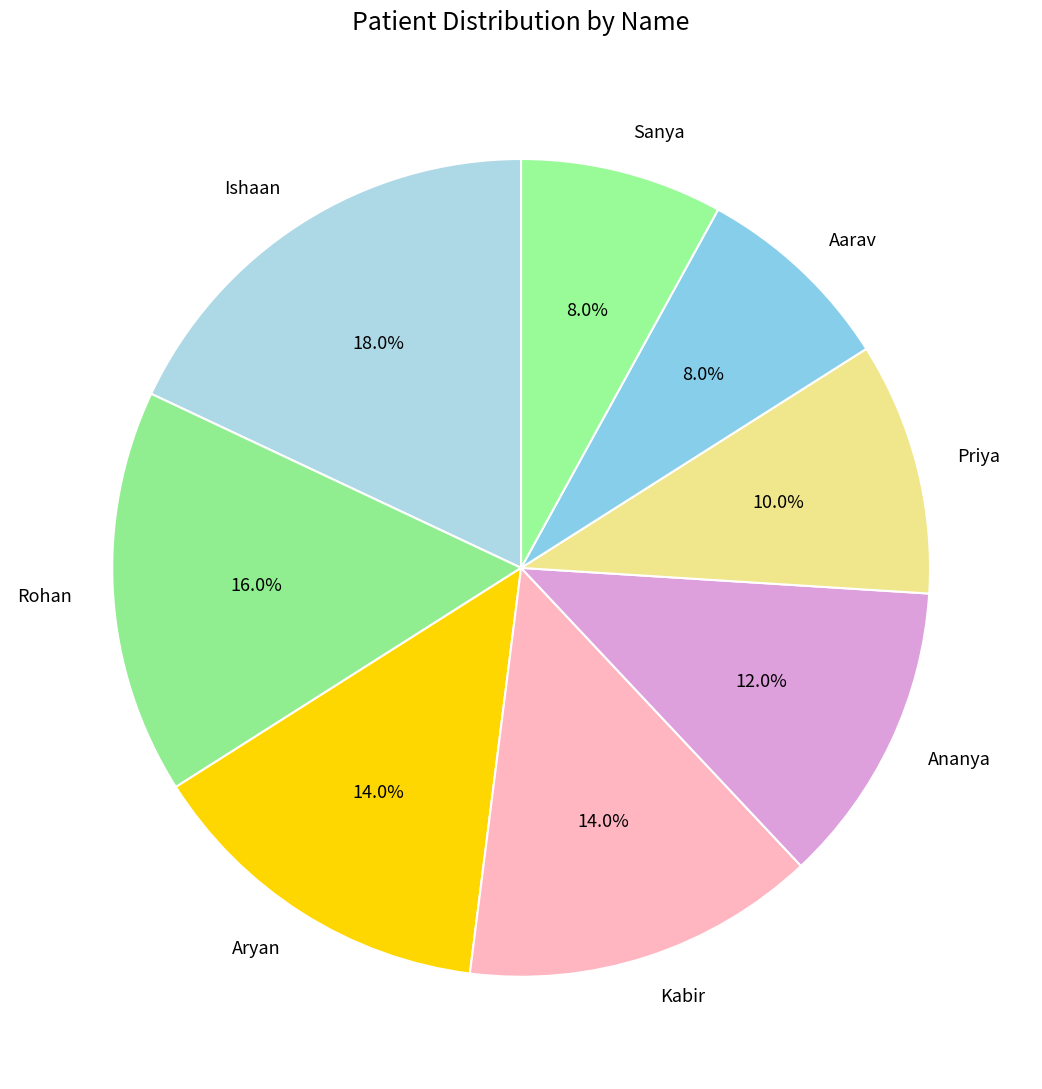

Combined, do Priya and Ishaan account for over 50%?

No